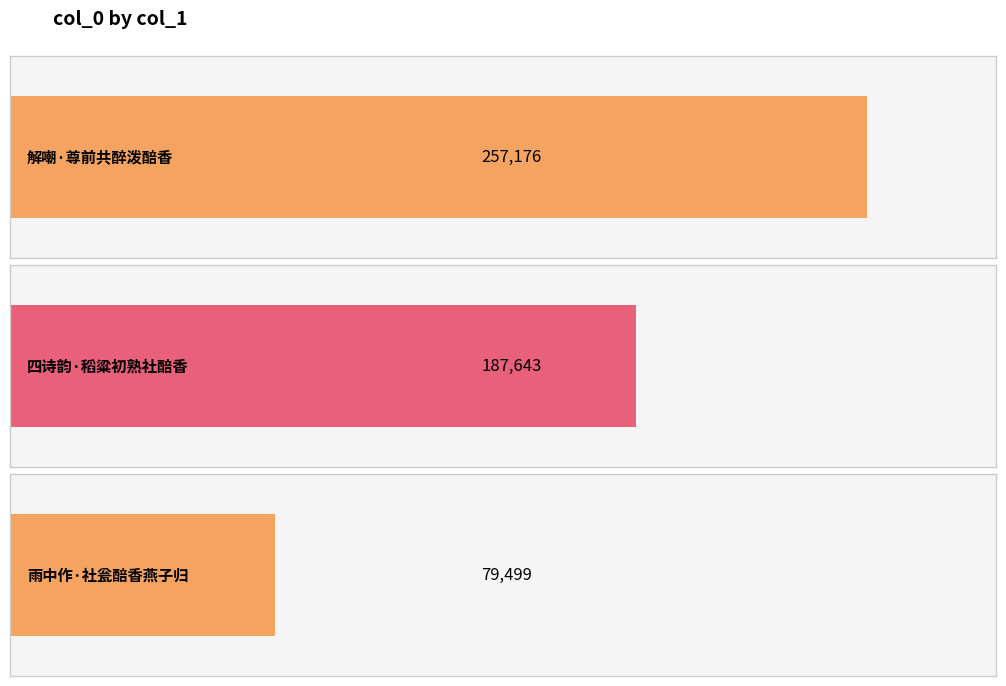

True or false: the data shows 53111 at 雨中作·社瓮醅香燕子归.

False